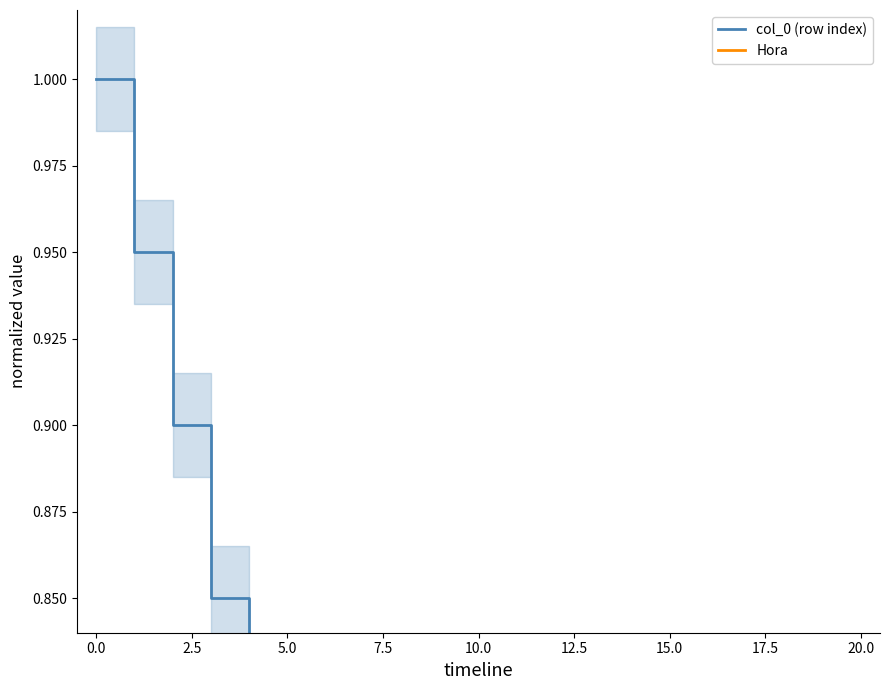

True or false: col_0 (row index) has a value of 0.1 at 11.

False